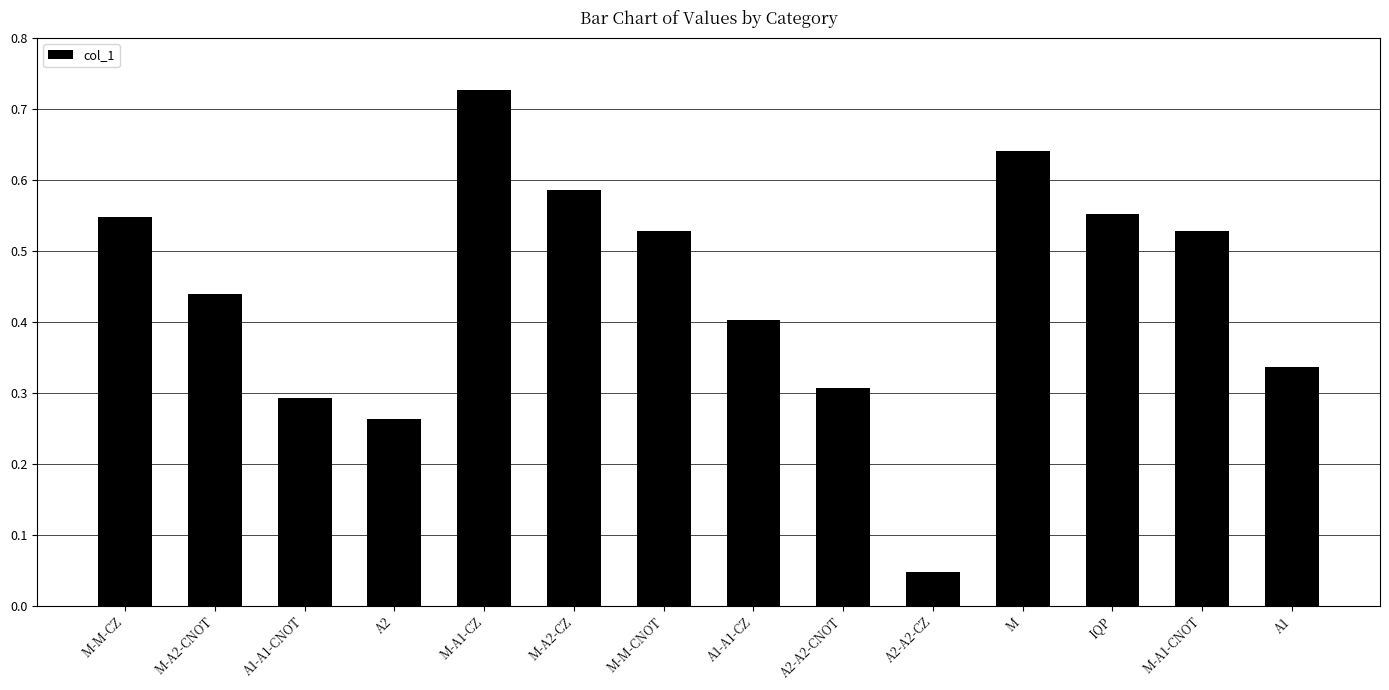

Which has a higher value, IQP or A1?

IQP